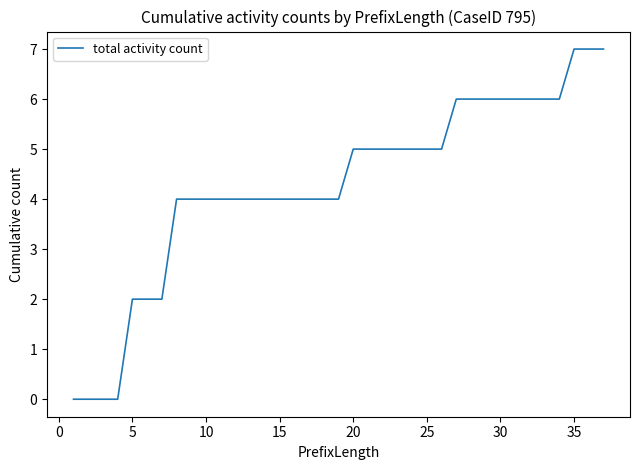

What is the difference between the maximum and minimum values?

7